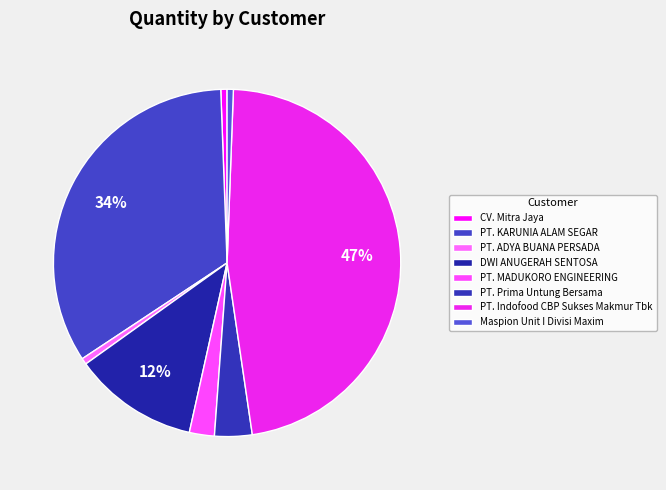

To the nearest percent, what is the difference between the PT. Prima Untung Bersama and PT. Indofood CBP Sukses Makmur Tbk slice percentages?

44%